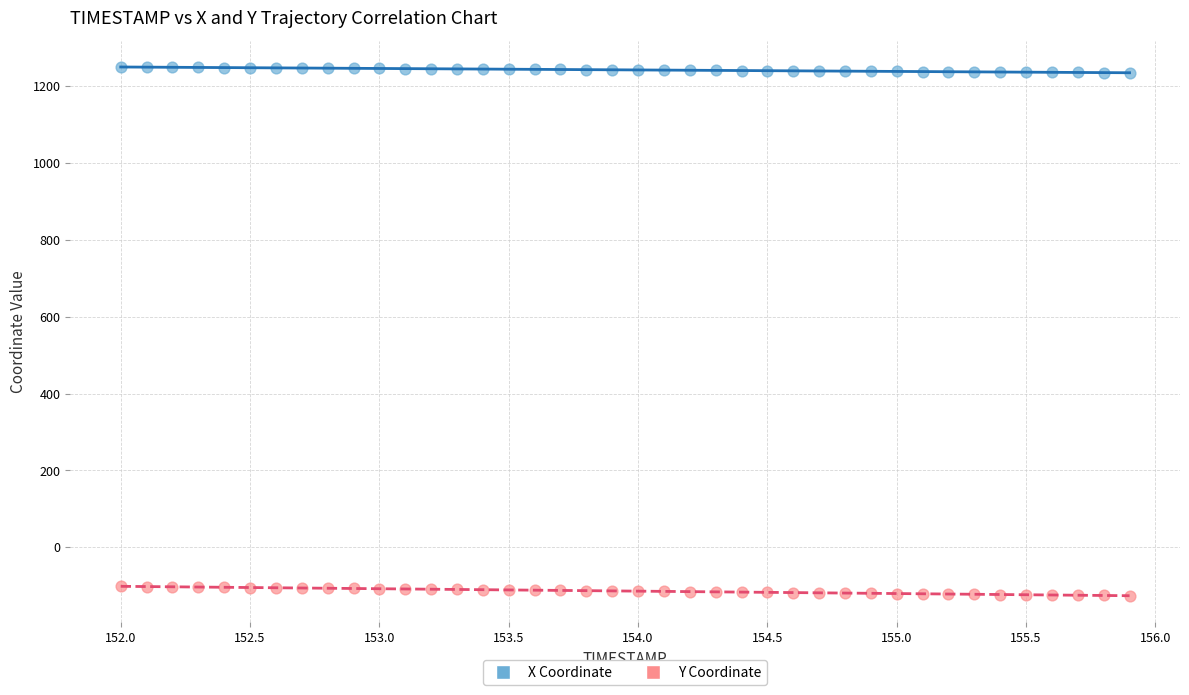

Which series reaches the minimum Y coordinate?

Y Coordinate